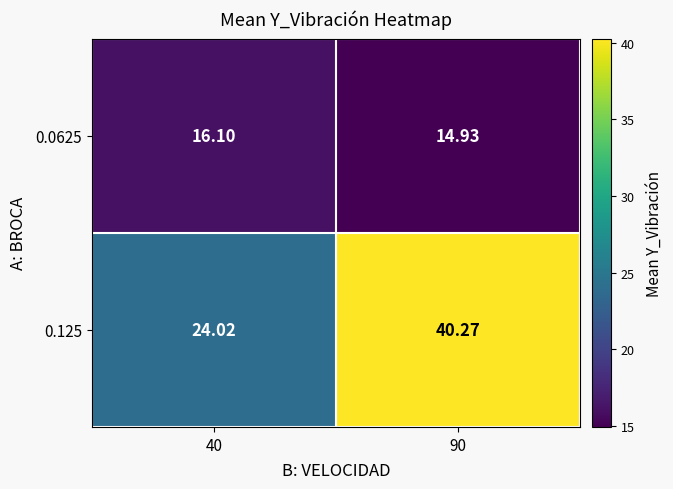

At how many categories does at least one series exceed 23?

2